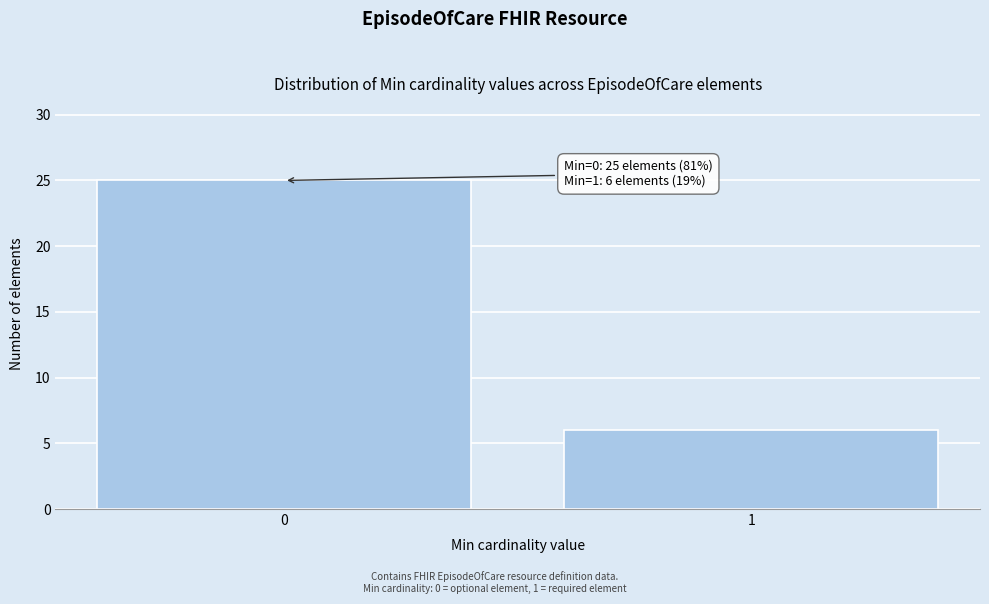

Reading right to left, transcribe all the data shown in this chart.

6	25